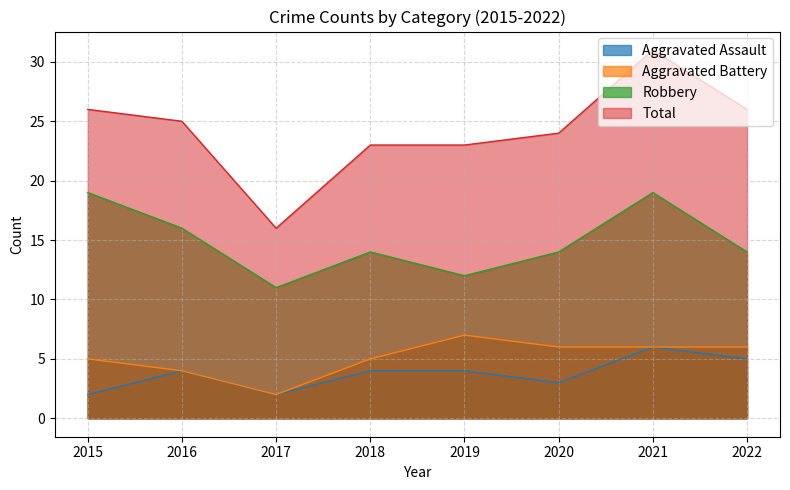

Count the number of categories in the chart.

8